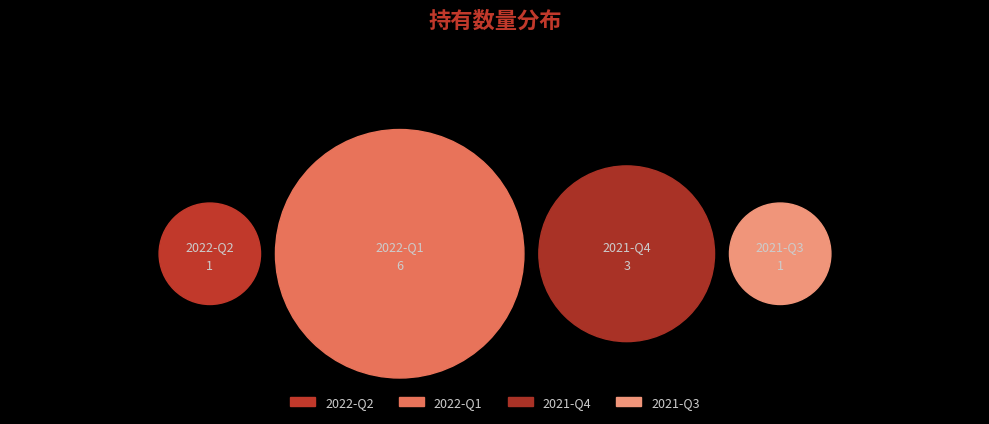

How many slices are in this pie chart?

4